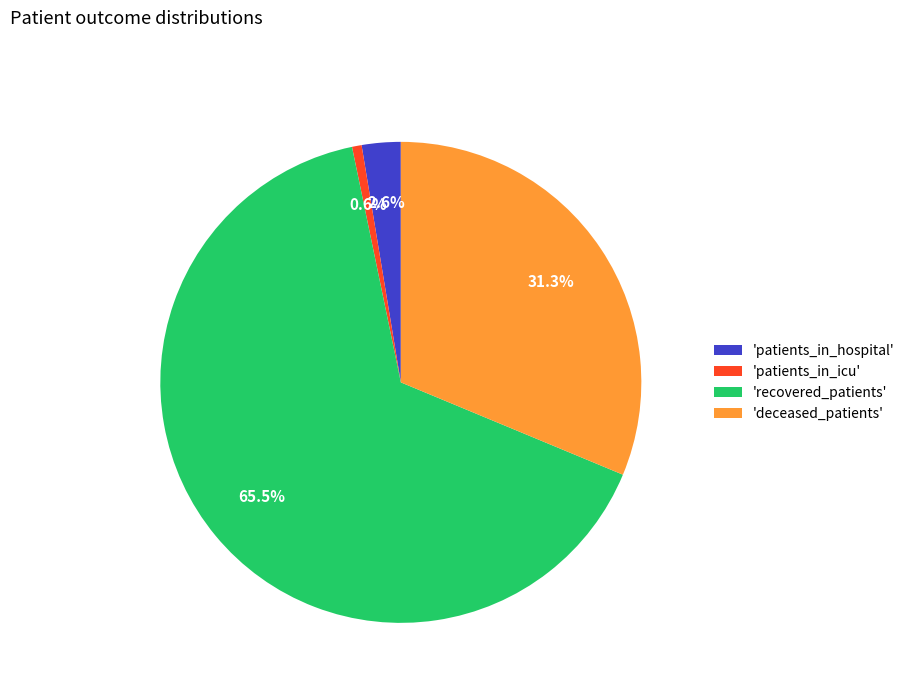

What percentage is NOT represented by 'patients_in_hospital'?

97.4%